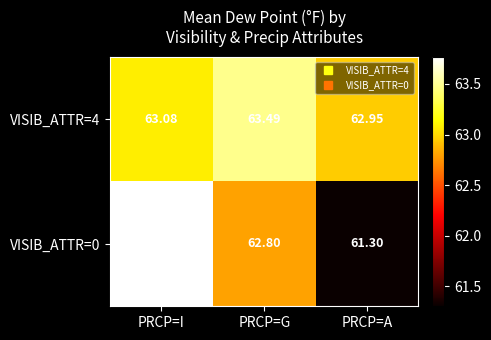

Rank the categories by VISIB_ATTR=4 value from lowest to highest.

PRCP=A, PRCP=I, PRCP=G